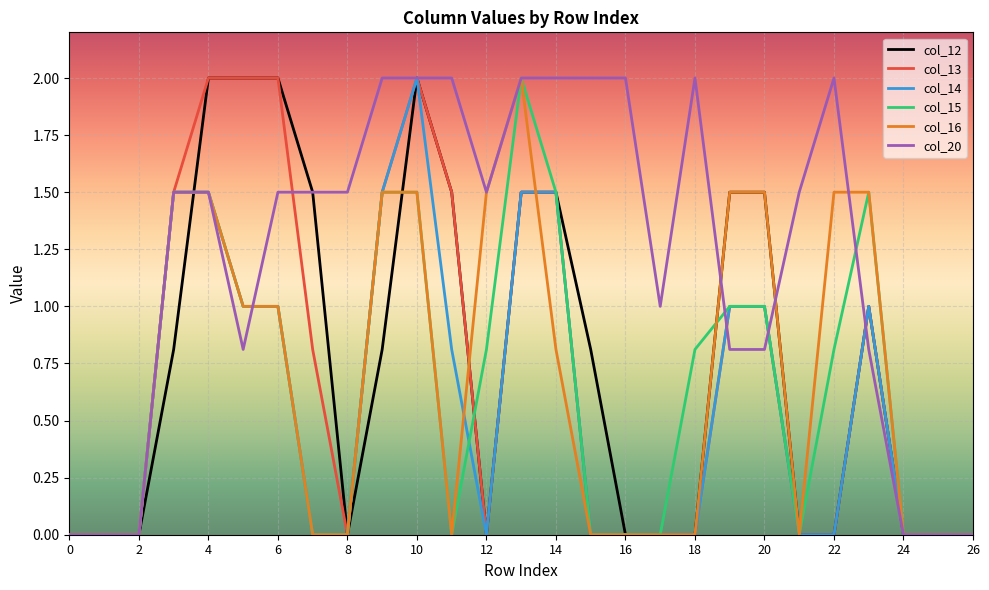

What is the greatest value displayed?

2.0